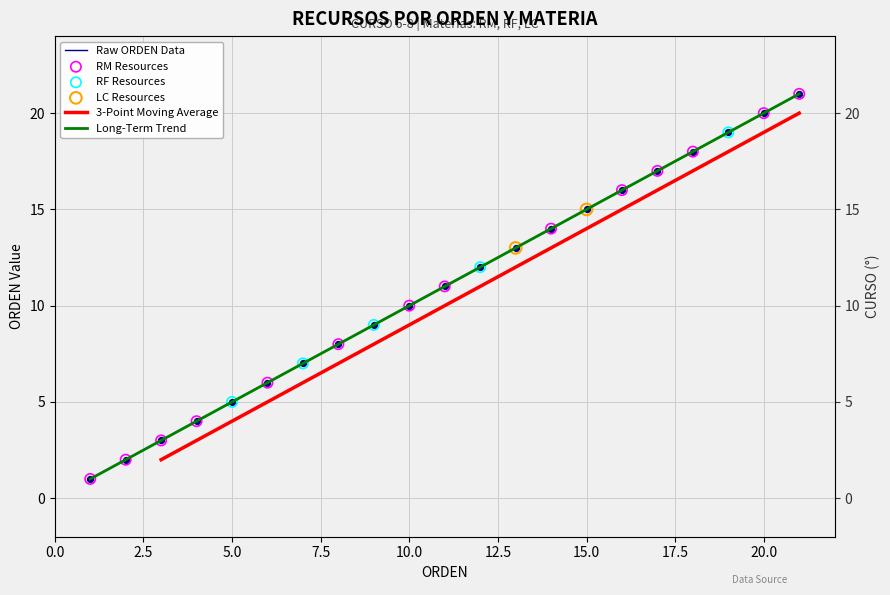

Approximately how many times larger is the value at 19 compared to 10?

1.9